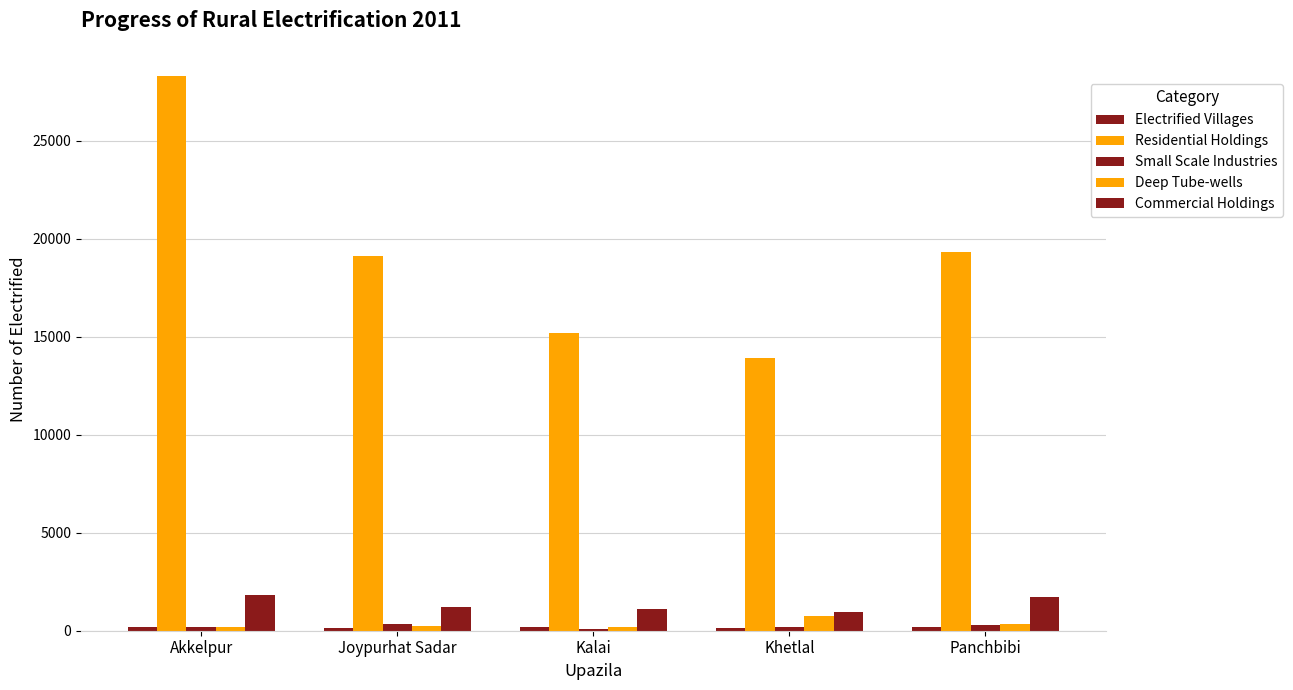

What is the sum of all Residential Holdings values?

95827